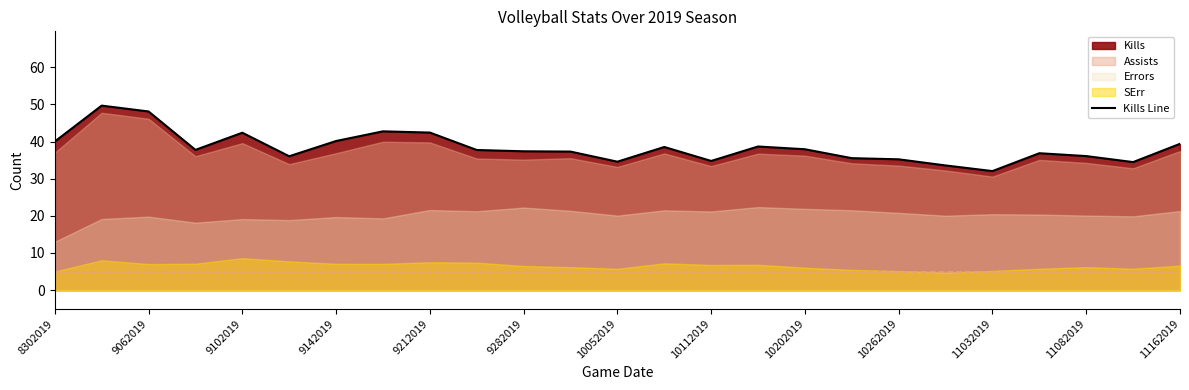

At which label does Kills Line reach its minimum?

11032019